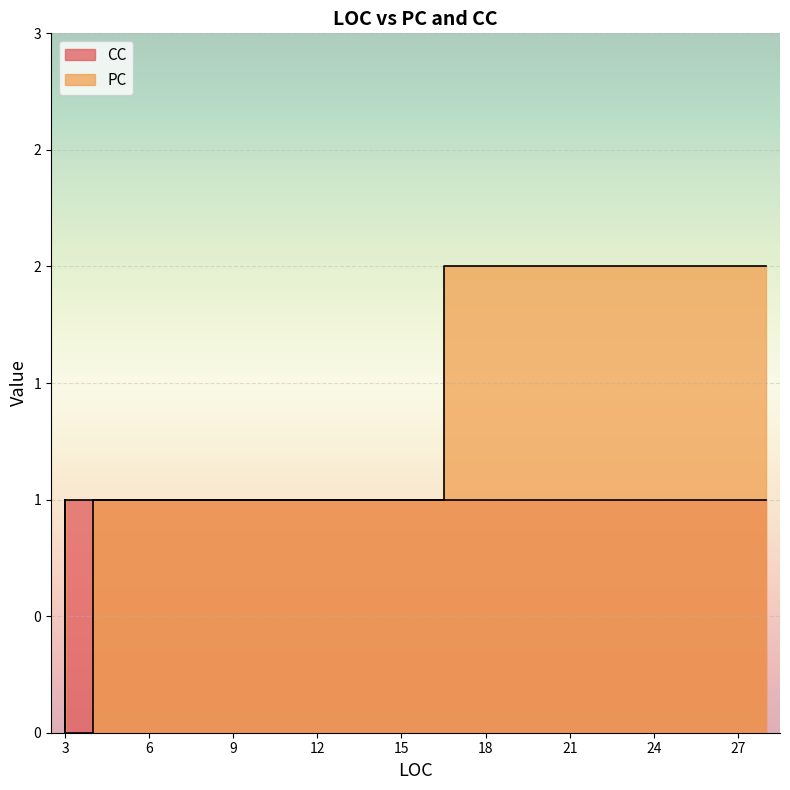

List the series in order of their peak value, highest first.

PC, CC